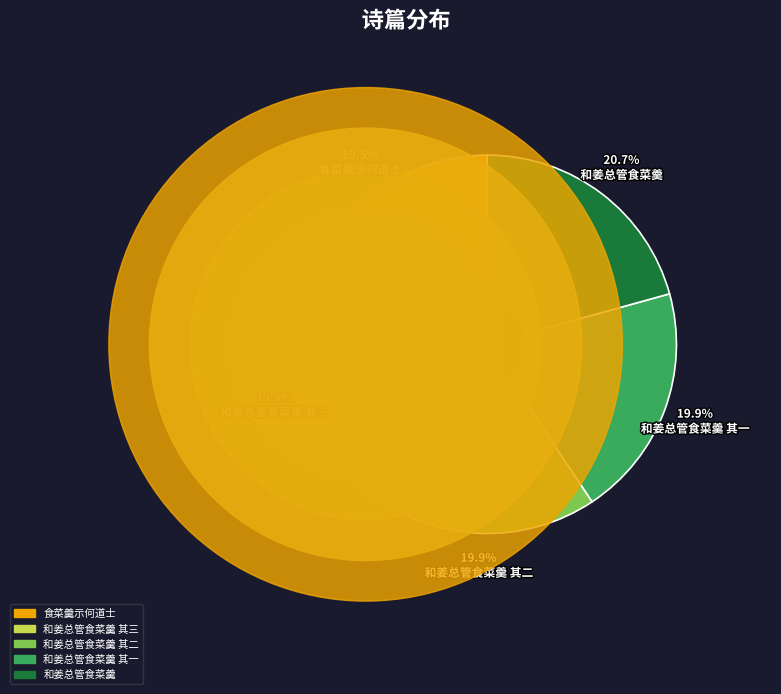

True or false: 和姜总管食菜羹 其二 accounts for 6% of the total.

False